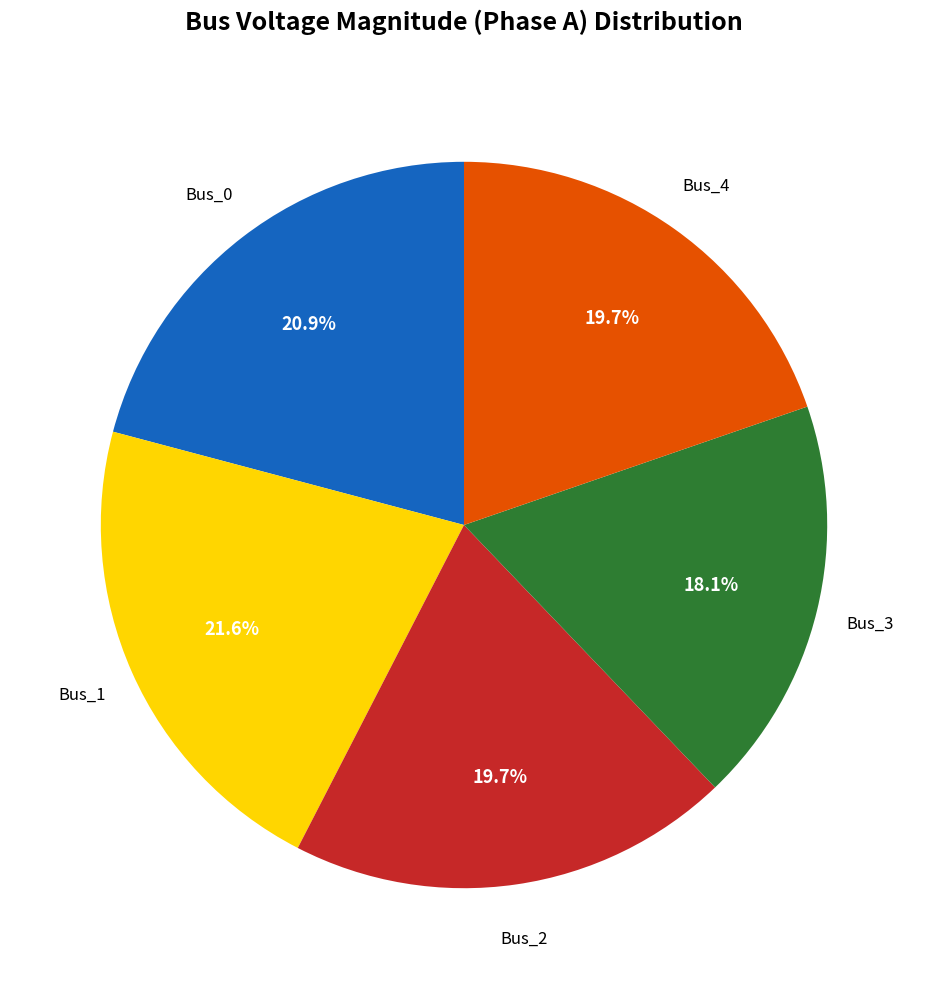

Is there a majority slice in this chart?

No